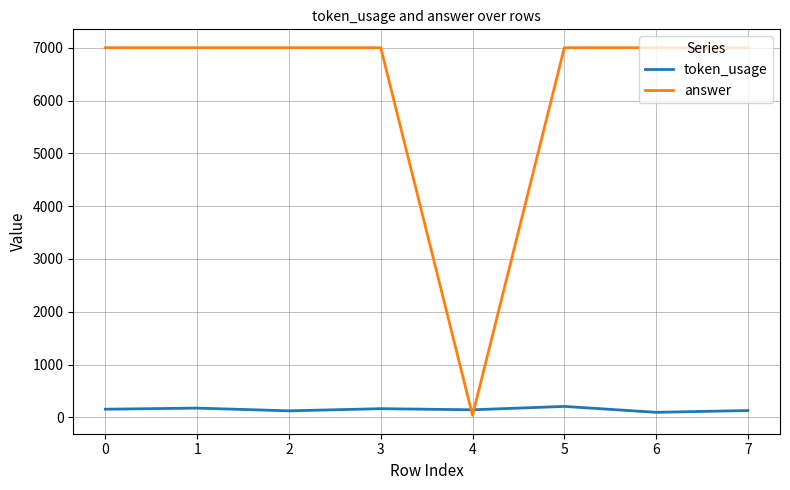

List the series in order of their peak value, highest first.

answer, token_usage